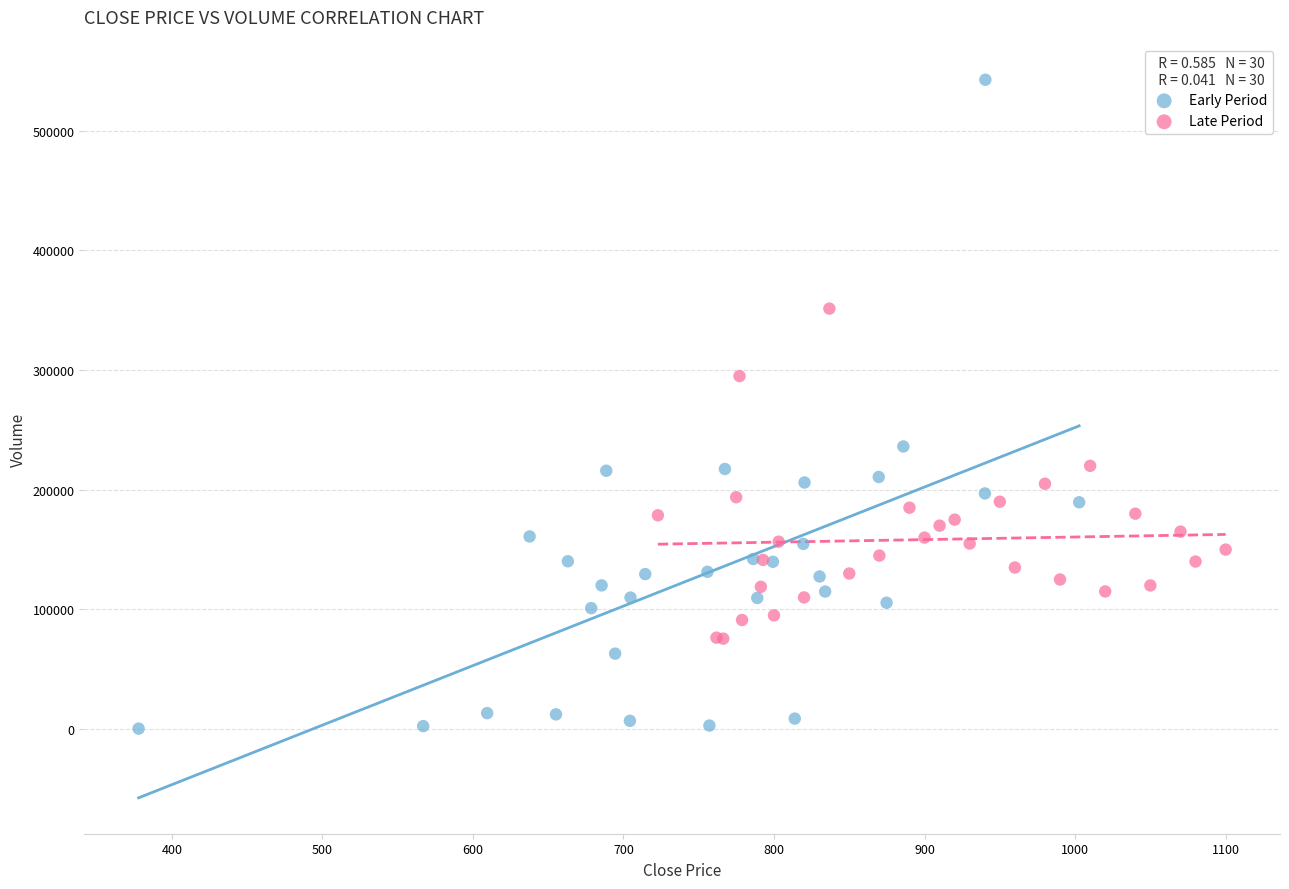

What are all the series names shown in the legend?

Early Period, Late Period